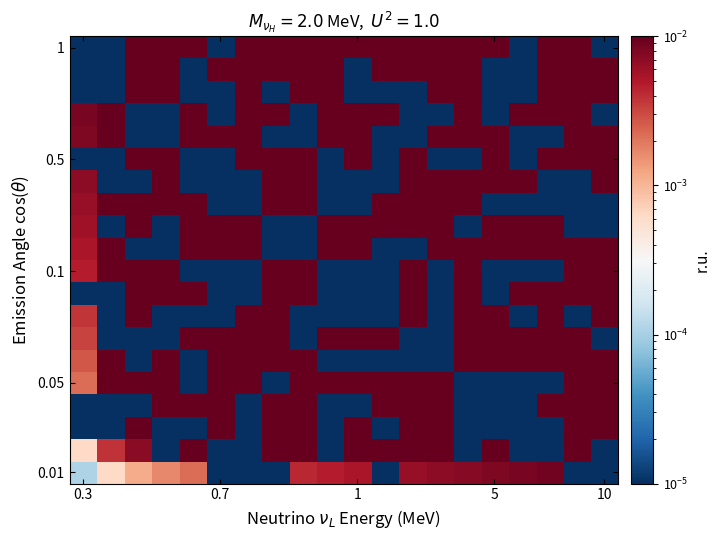

Which category has the lowest value across all series?

0.3